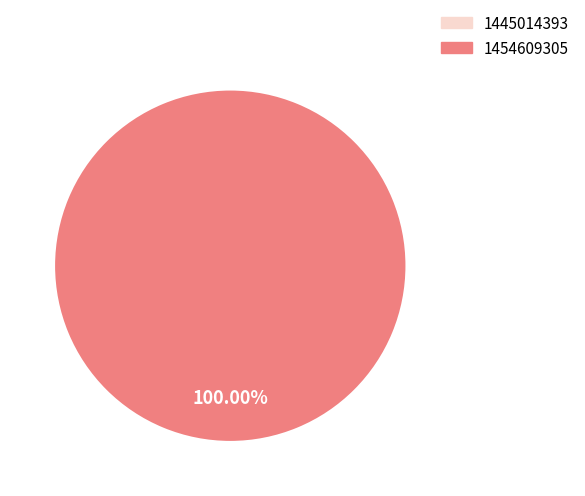

What is the smallest slice in the pie chart?

1445014393